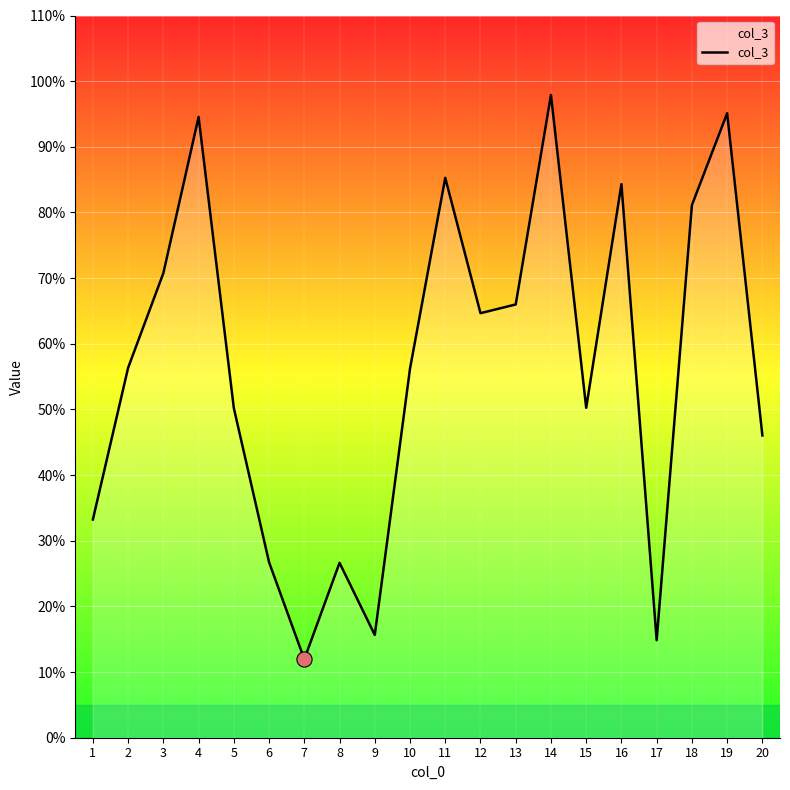

What is the change in value from 5 to 8?

-23.6